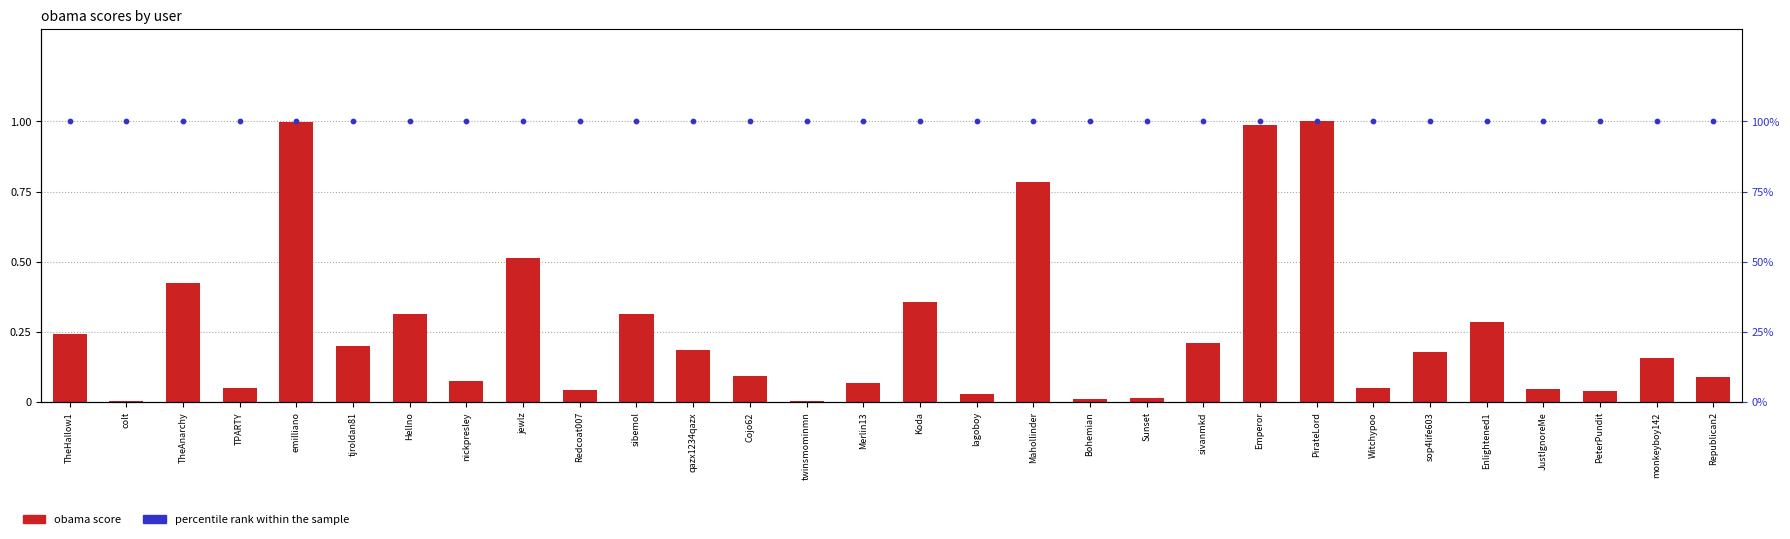

Which series contains the lowest Y value?

obama